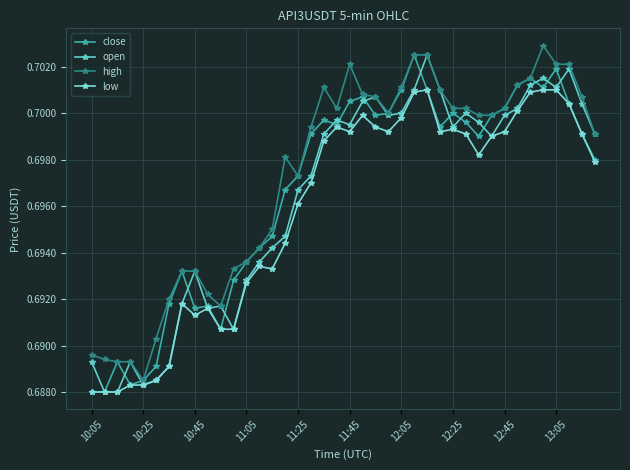

How many data points does each series have?

40